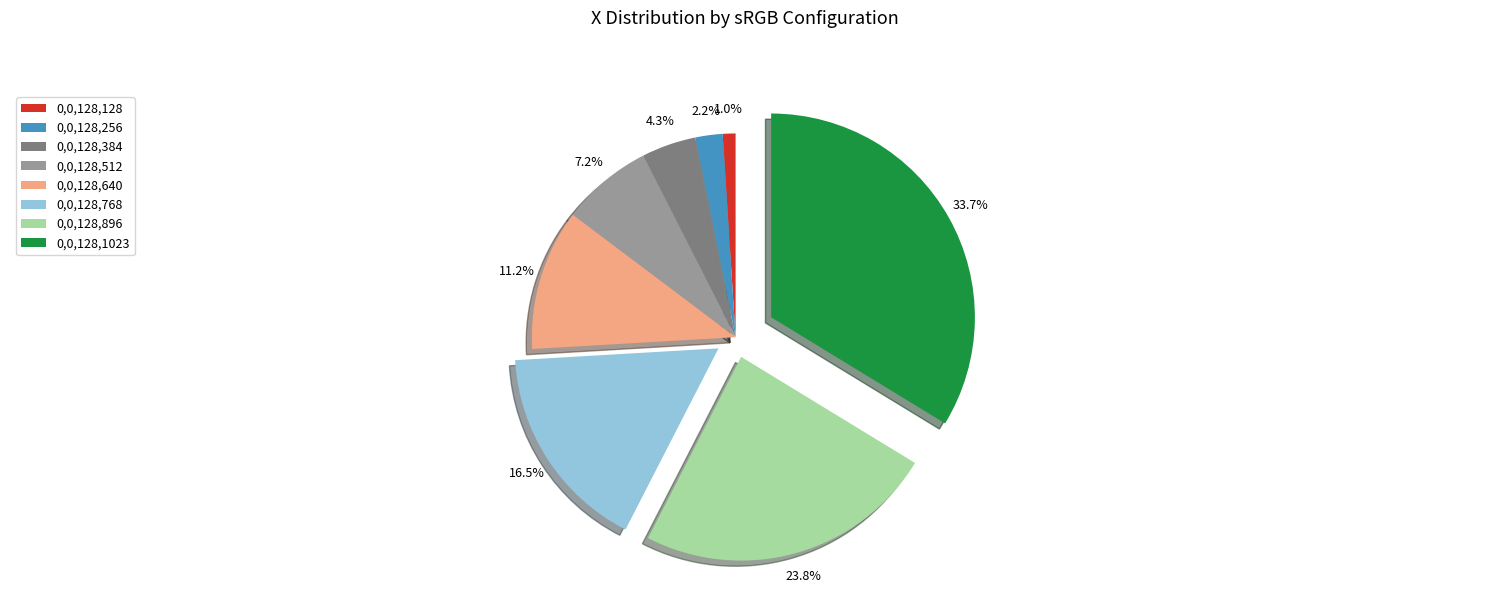

What percentage is the 0,0,128,896 slice, to the nearest percent?

24%